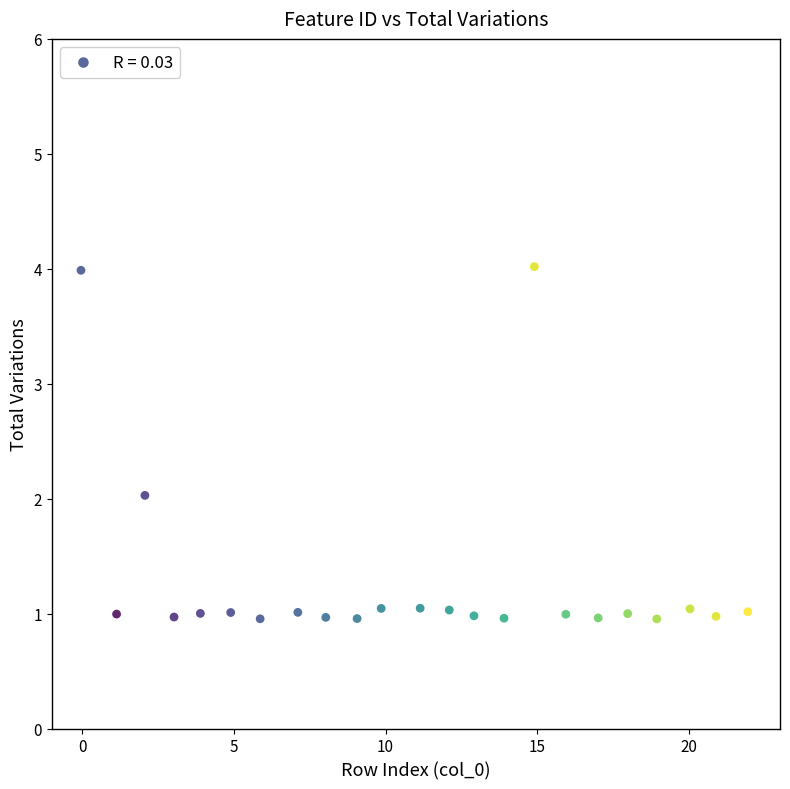

What is the range of Y values (max minus min)?

3.1